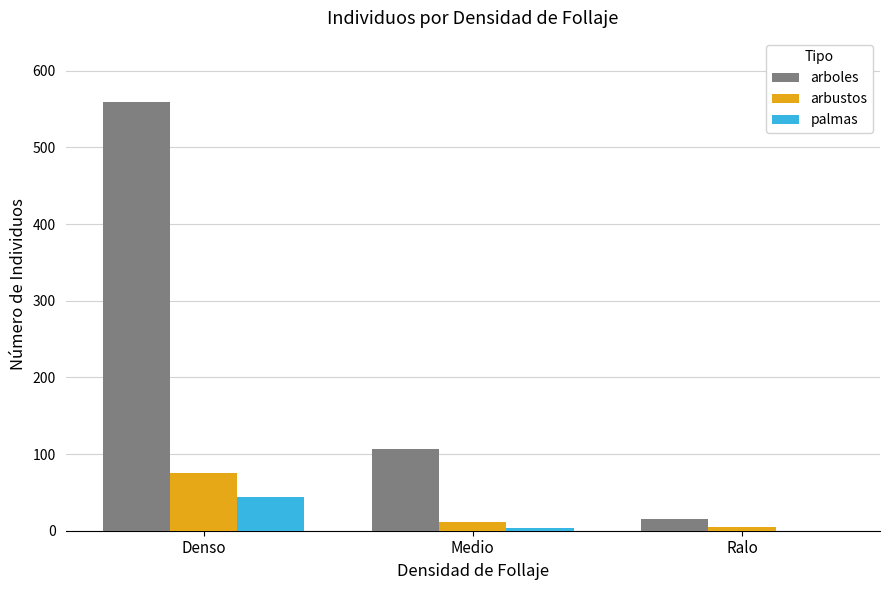

At which label is palmas closest to 22?

Medio